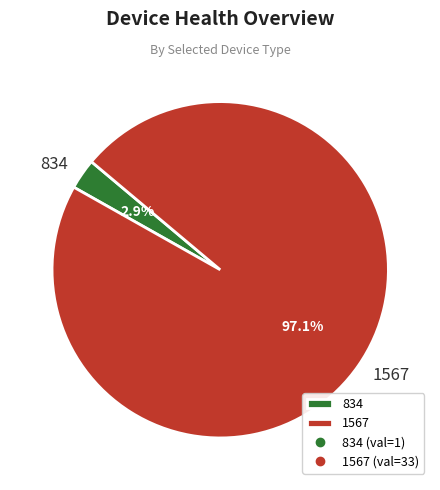

Combined, do 1567 and 834 account for over 50%?

Yes